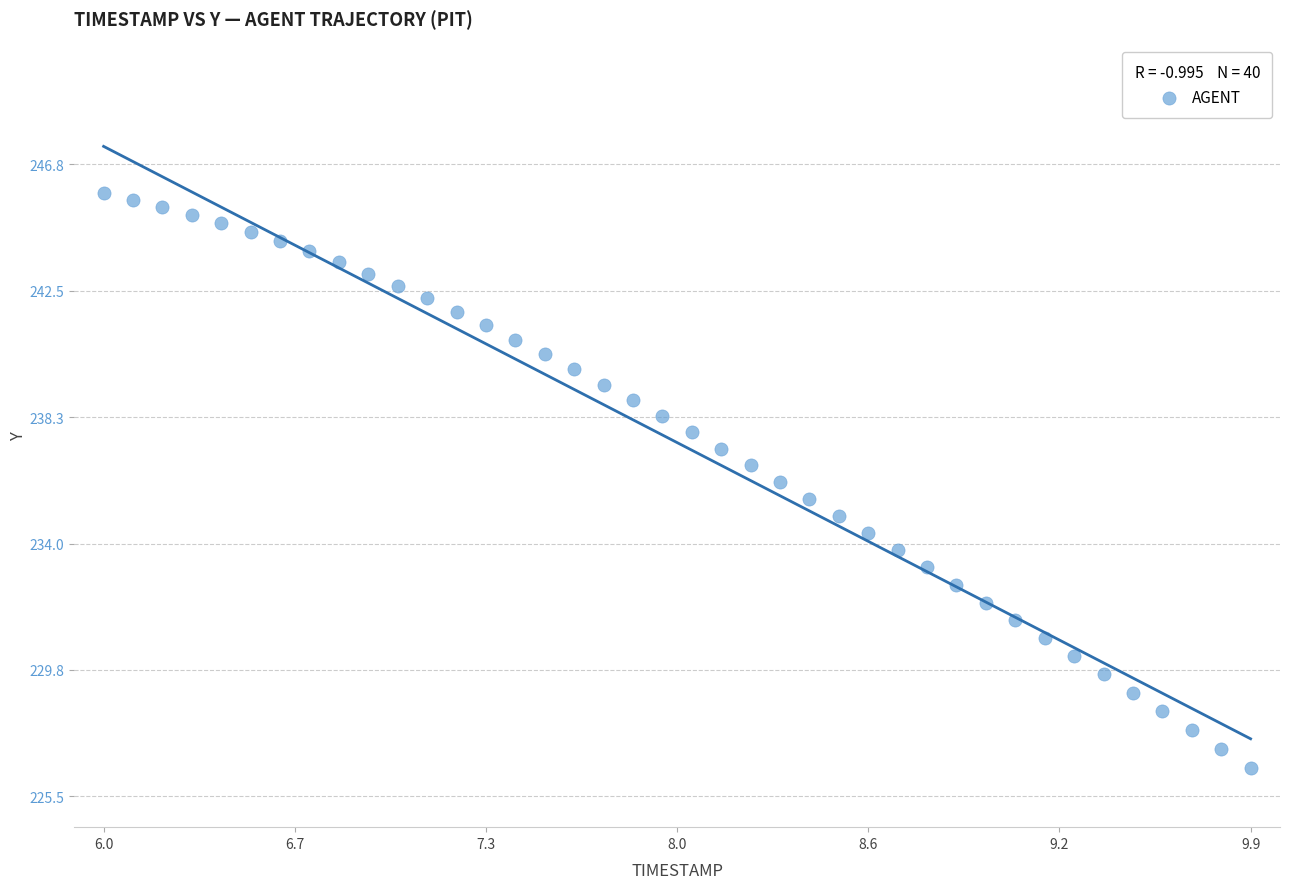

What is the range of Y values (max minus min)?

19.3